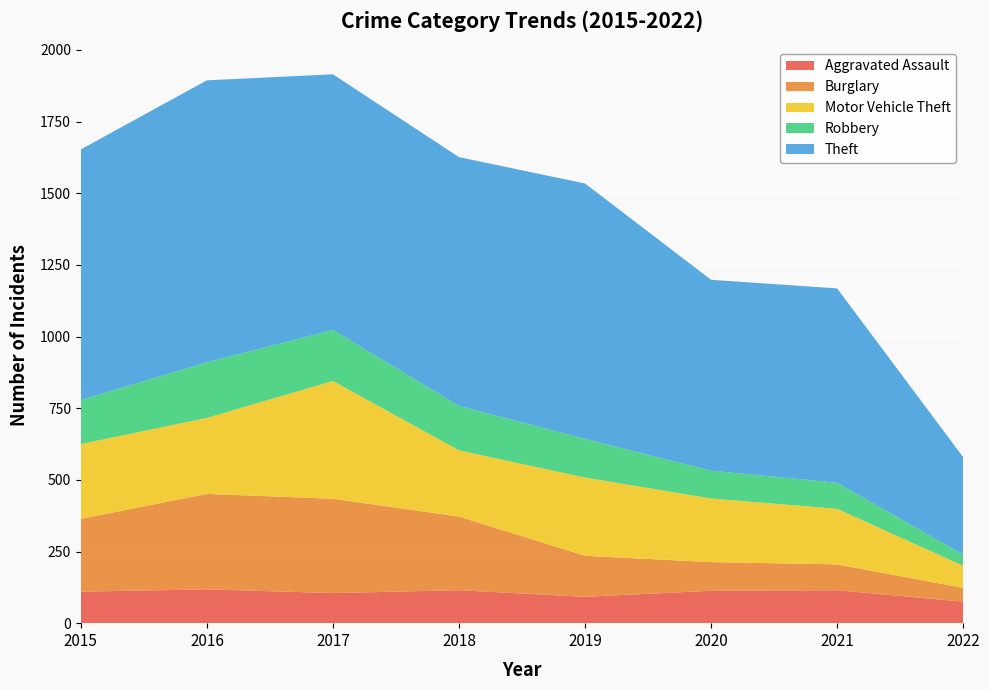

Reading left to right, list all the values displayed in this chart.

Aggravated Assault: 110	118	105	115	92	113	115	75
Burglary: 254	333	329	257	143	100	90	48
Motor Vehicle Theft: 261	265	411	231	273	222	194	77
Robbery: 154	194	178	155	135	97	91	39
Theft: 874	984	892	868	891	666	678	340